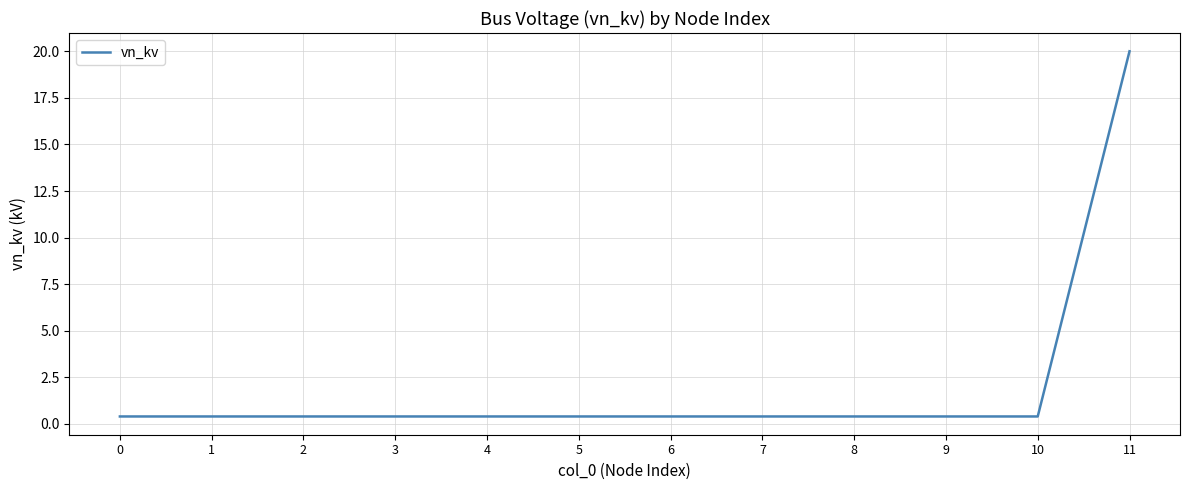

Reading right to left, list all the values displayed in this chart.

11=20.0	10=0.4	9=0.4	8=0.4	7=0.4	6=0.4	5=0.4	4=0.4	3=0.4	2=0.4	1=0.4	0=0.4